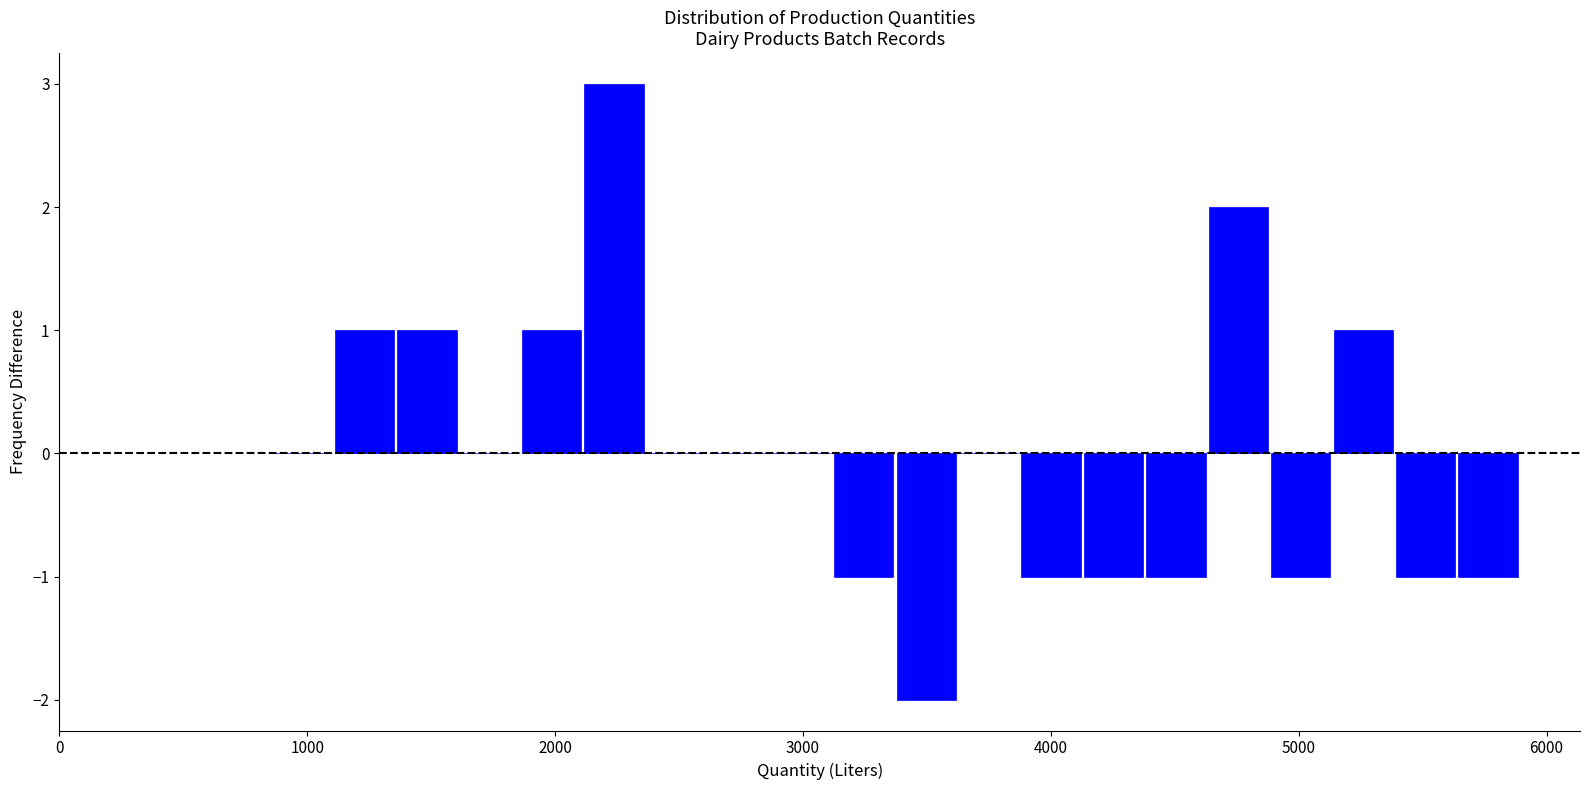

Read against the x-axis, roughly where is the centre of the tallest bar?

2200